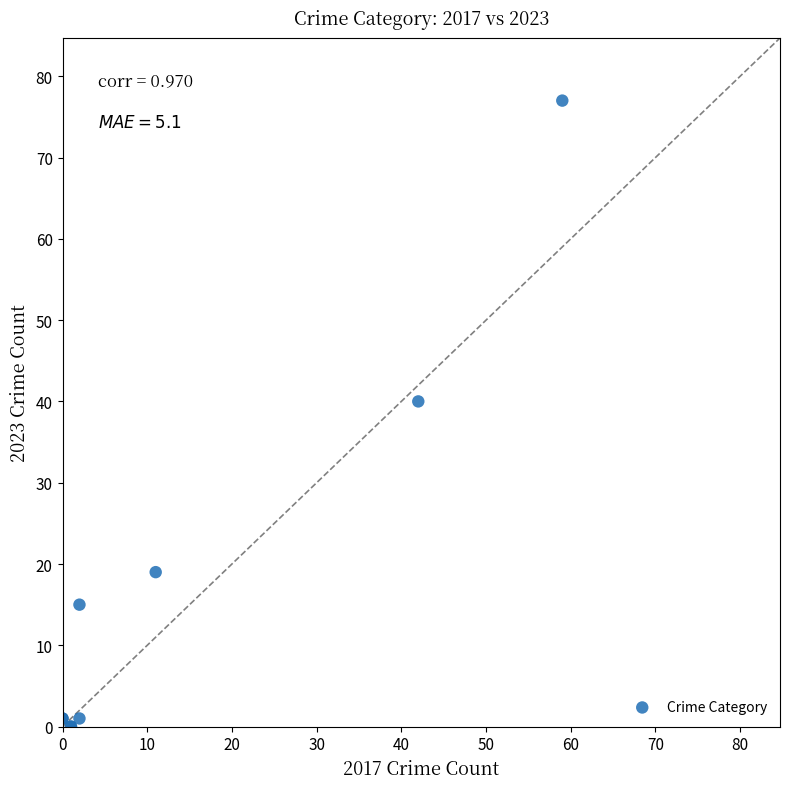

What Y value in the scatter plot is closest to 38?

40